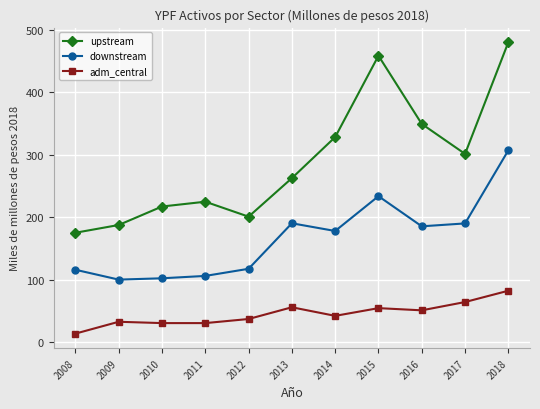

What is the spread (max minus min) of values at 2008?

161.3